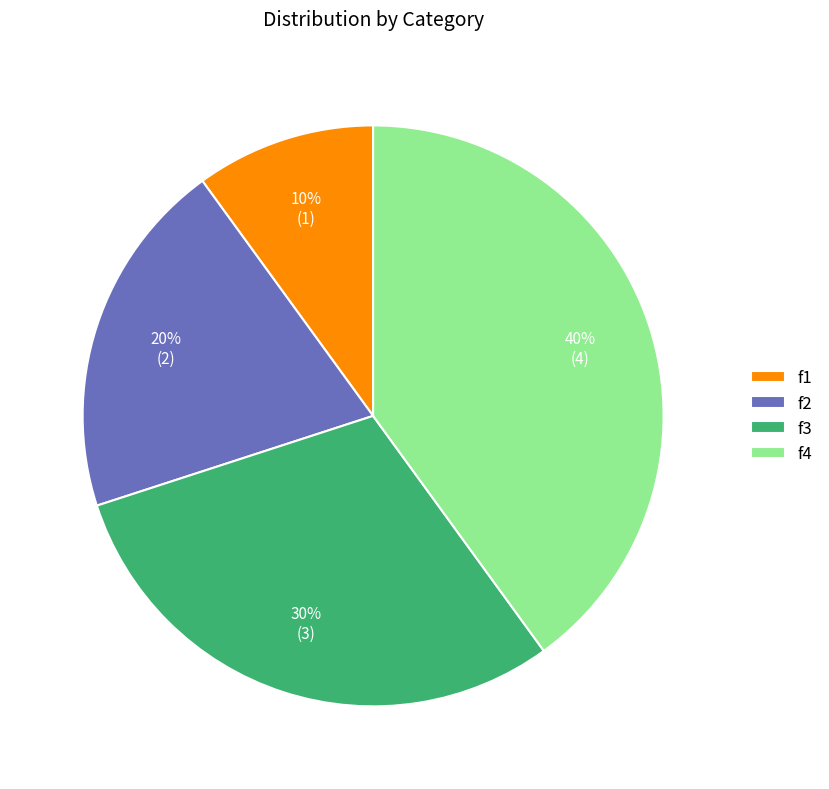

Which category has the biggest portion of the pie?

f4